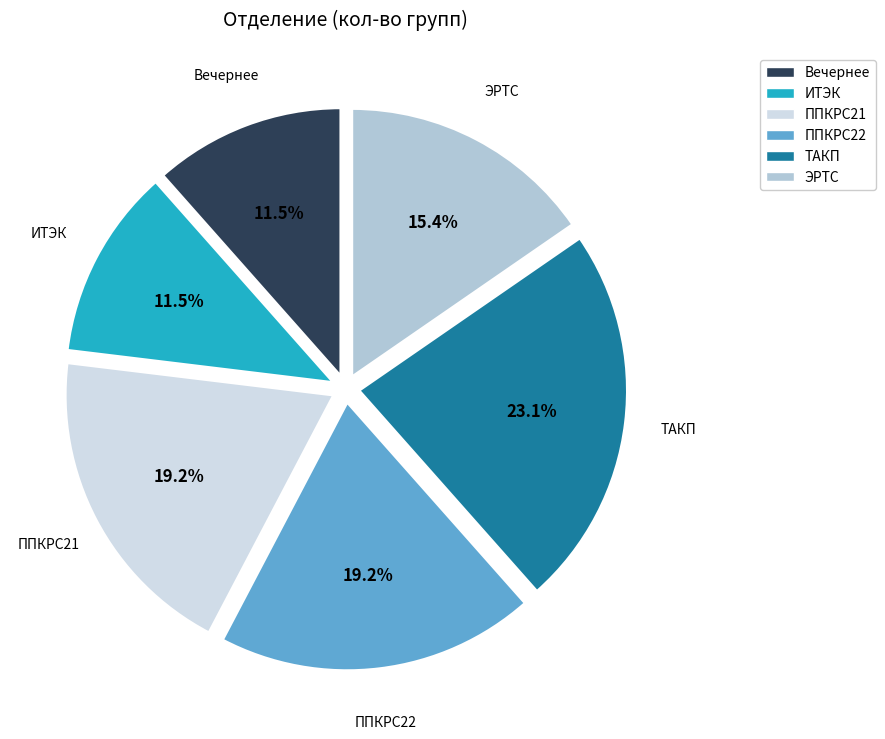

To the nearest percent, what is the difference between the ЭРТС and ТАКП slice percentages?

8%